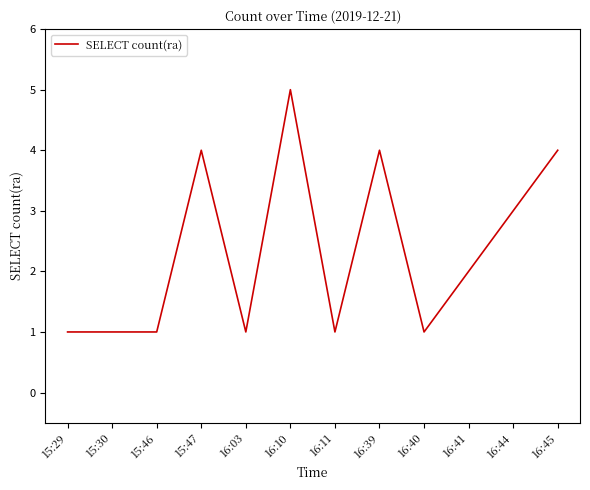

What is the change in value from 15:46 to 16:45?

+3